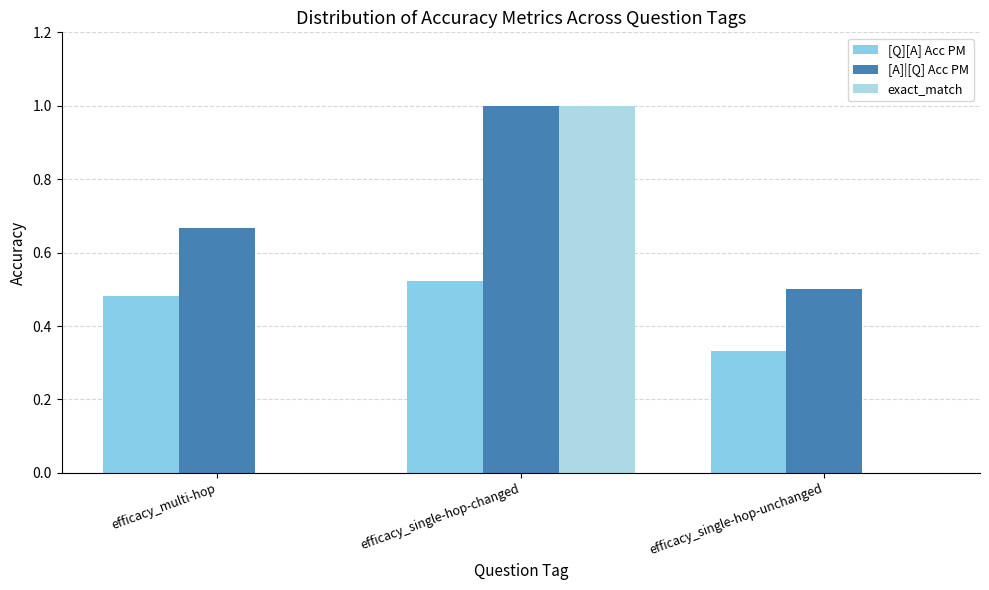

What is the approximate value of [A]|[Q] Acc PM at efficacy_multi-hop?

0.7